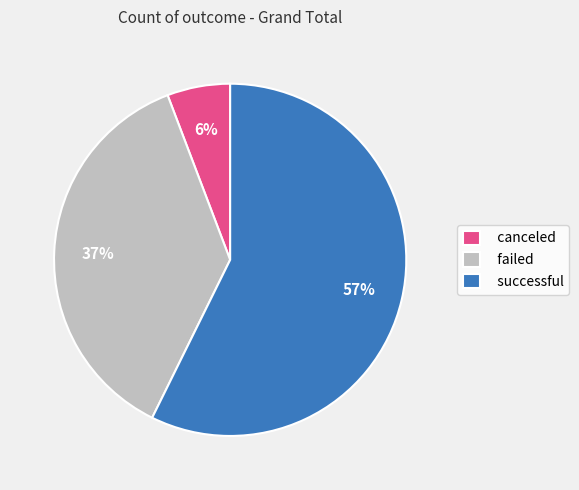

What is the smallest slice in the pie chart?

canceled